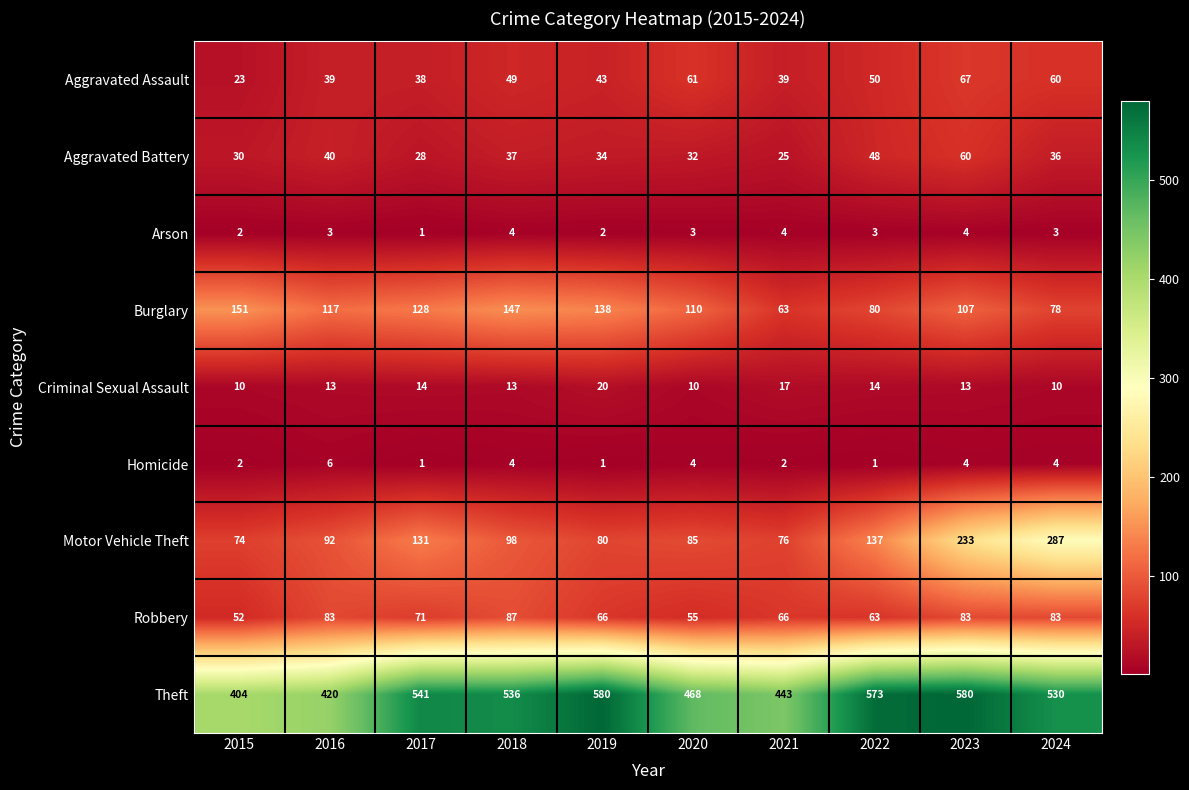

Which series changed the most between 2016 and 2021?

Burglary